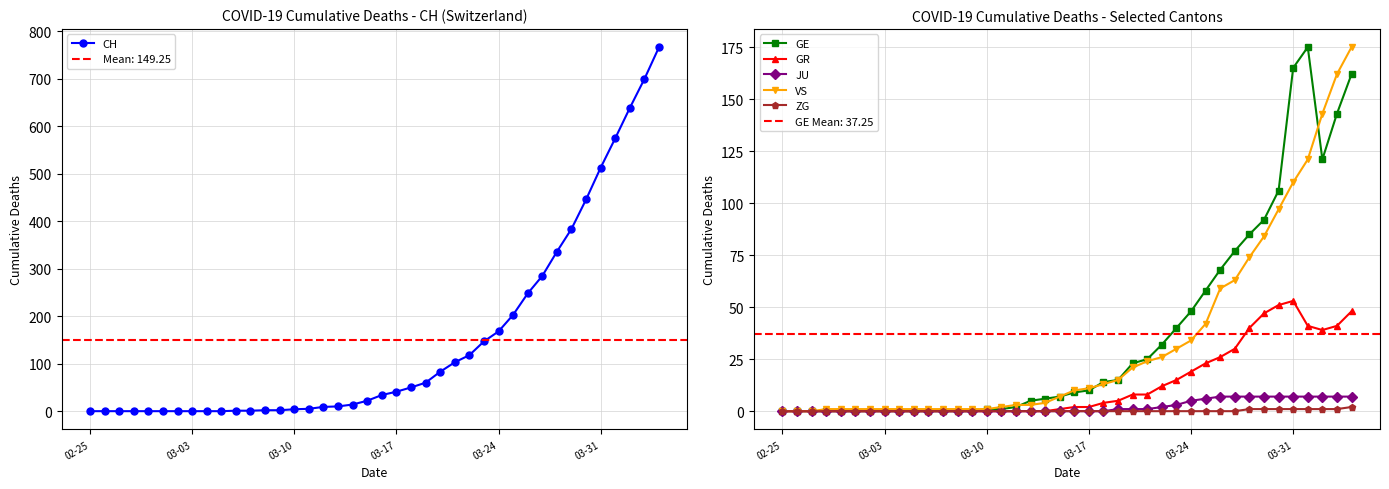

Rank the series by their maximum value, from lowest to highest.

ZG, JU, GR, GE, VS, CH